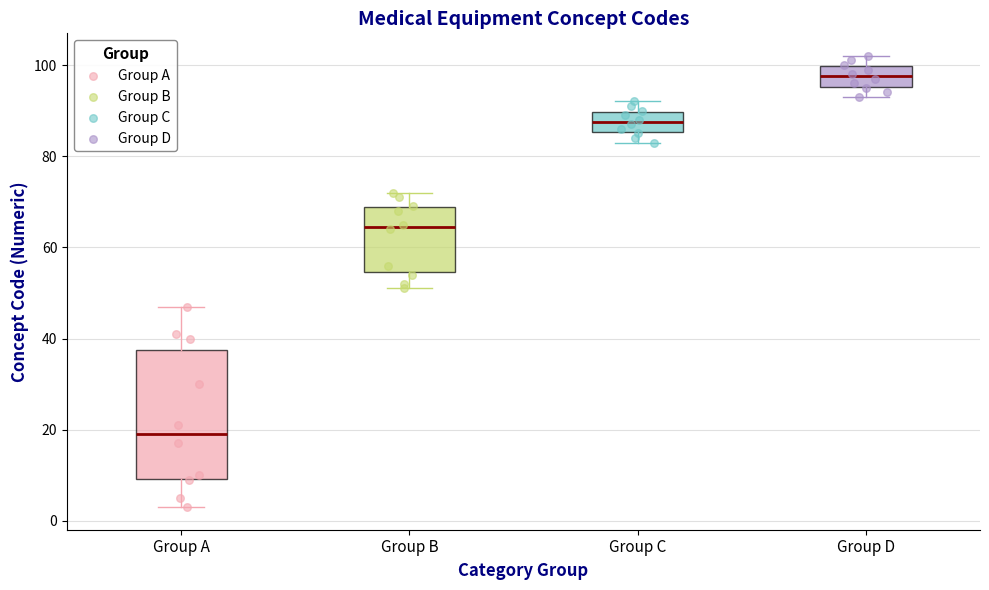

Where is the lower edge of the box for Group D on the y-axis? The values are not printed on the chart, so give them approximately, as read against the axis.

96